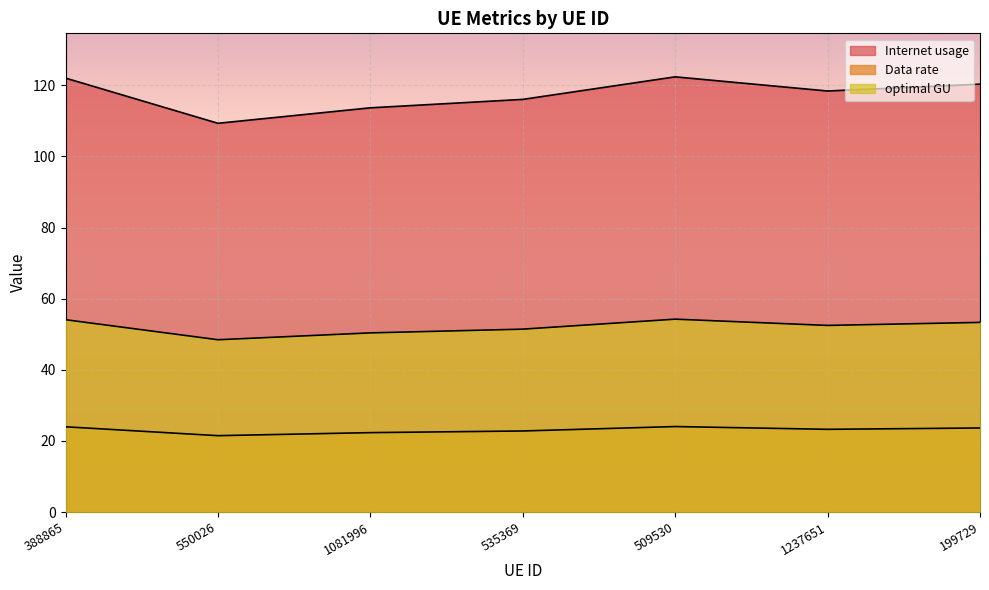

Which has a higher value, 535369 or 509530?

509530